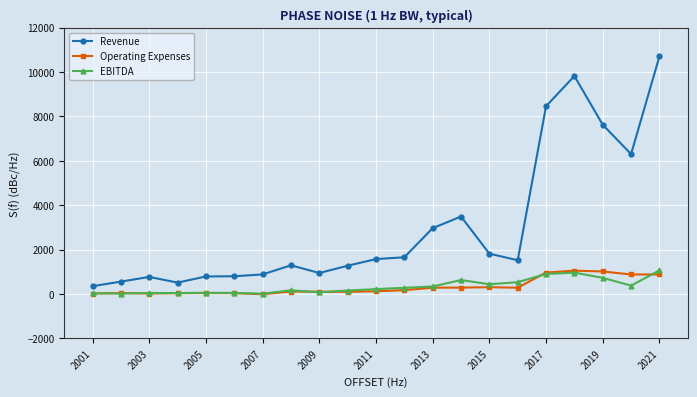

What is the maximum value for Operating Expenses?

1047.0